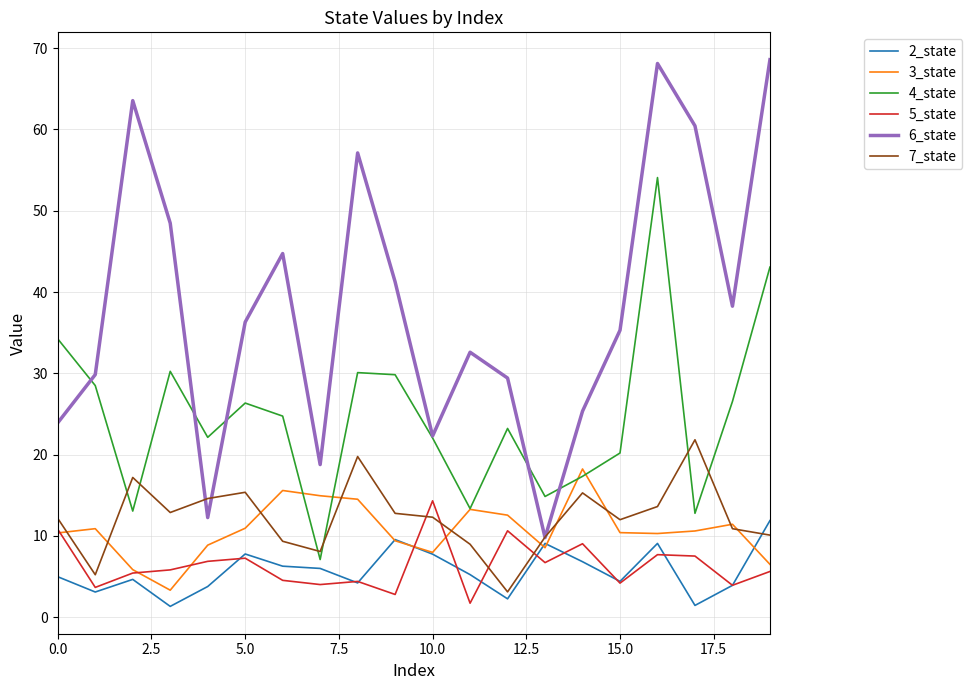

After their last crossing, which series has the higher values: 2_state or 7_state?

2_state